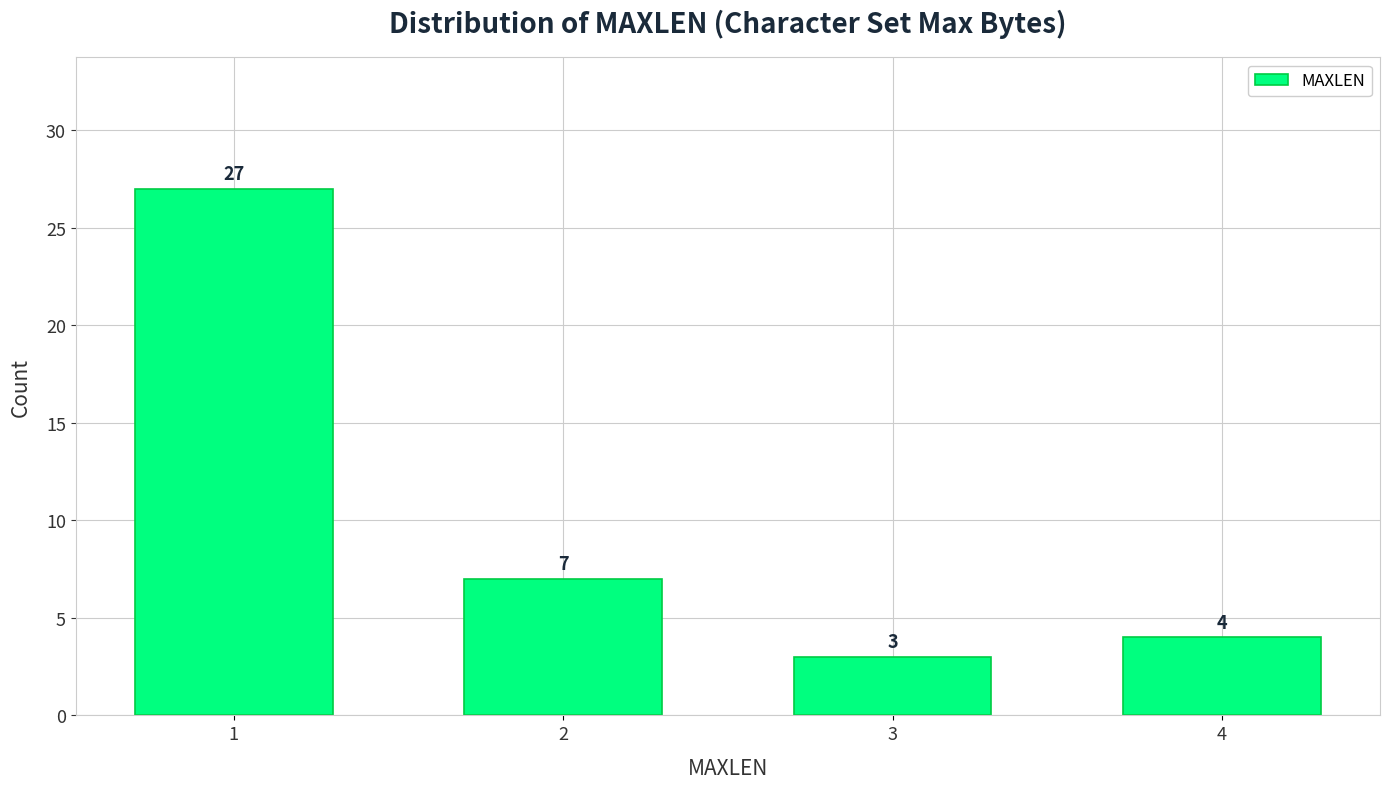

Reading left to right, list all the values displayed in this chart.

27	7	3	4